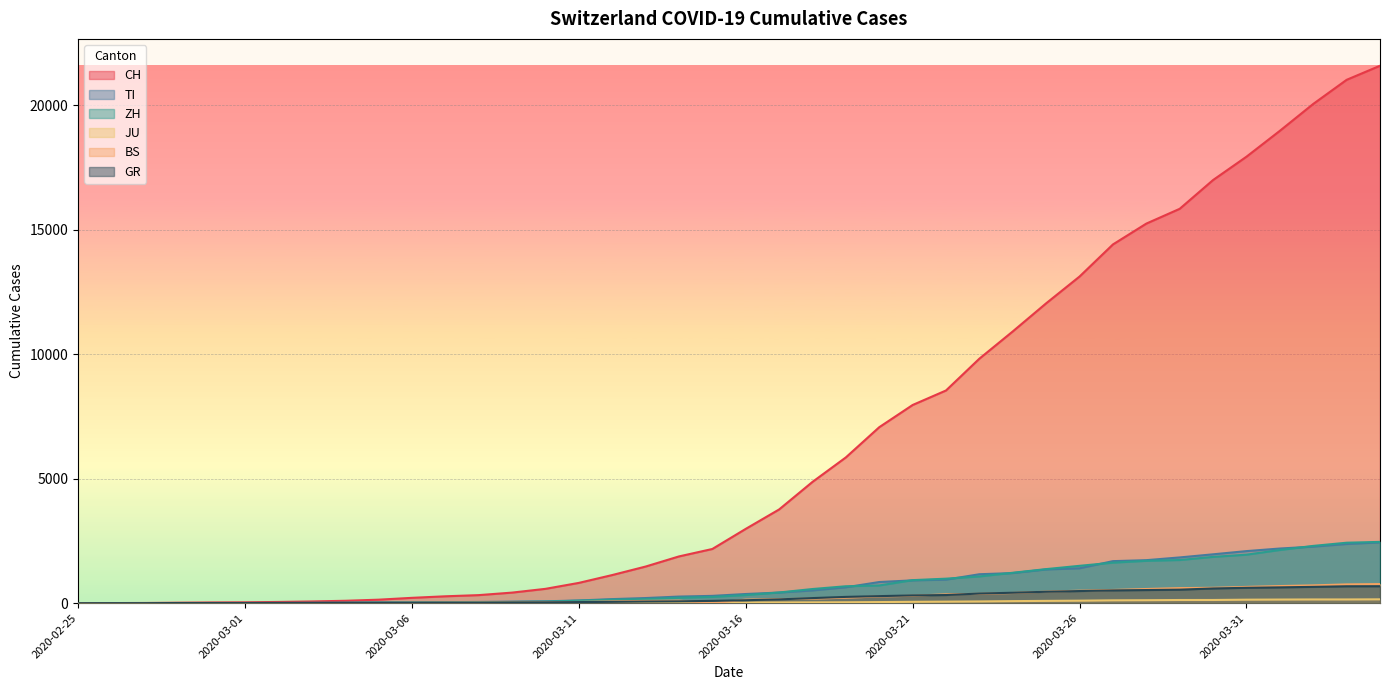

What is the maximum value shown in the chart?

21583